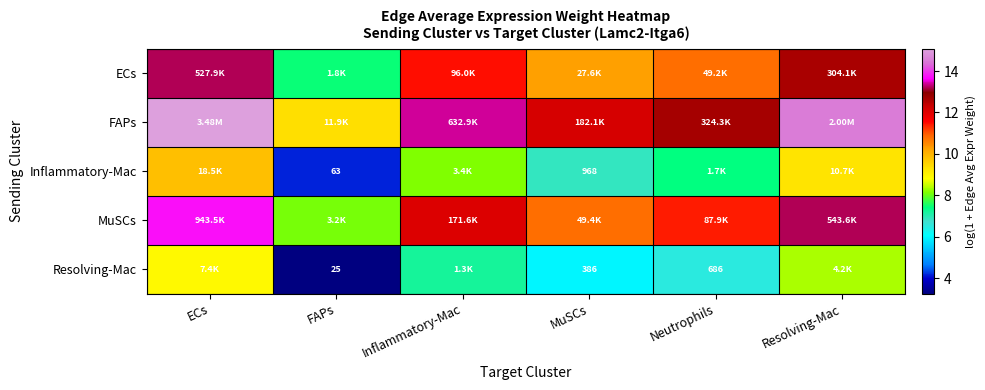

What is the sum of all Resolving-Mac values?

40.2